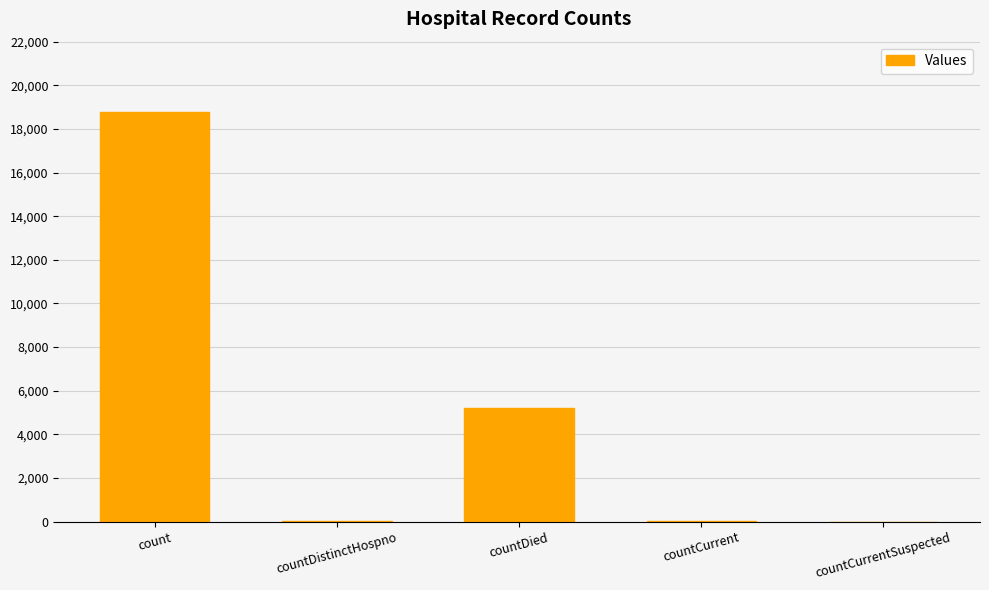

The value at count is 18798. True or false?

True